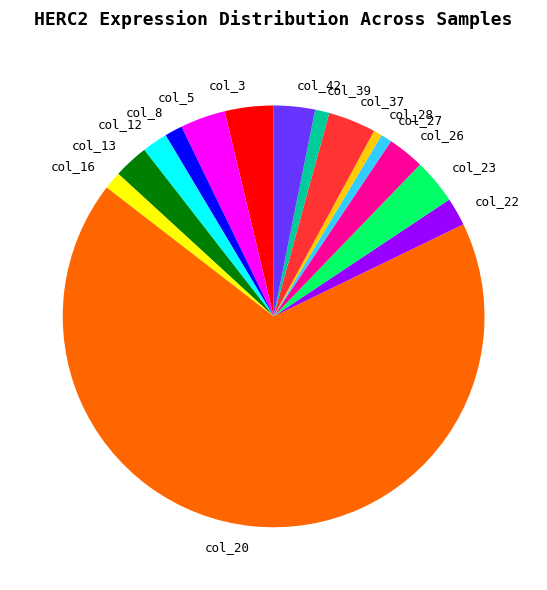

Is col_37 the majority of the pie?

No